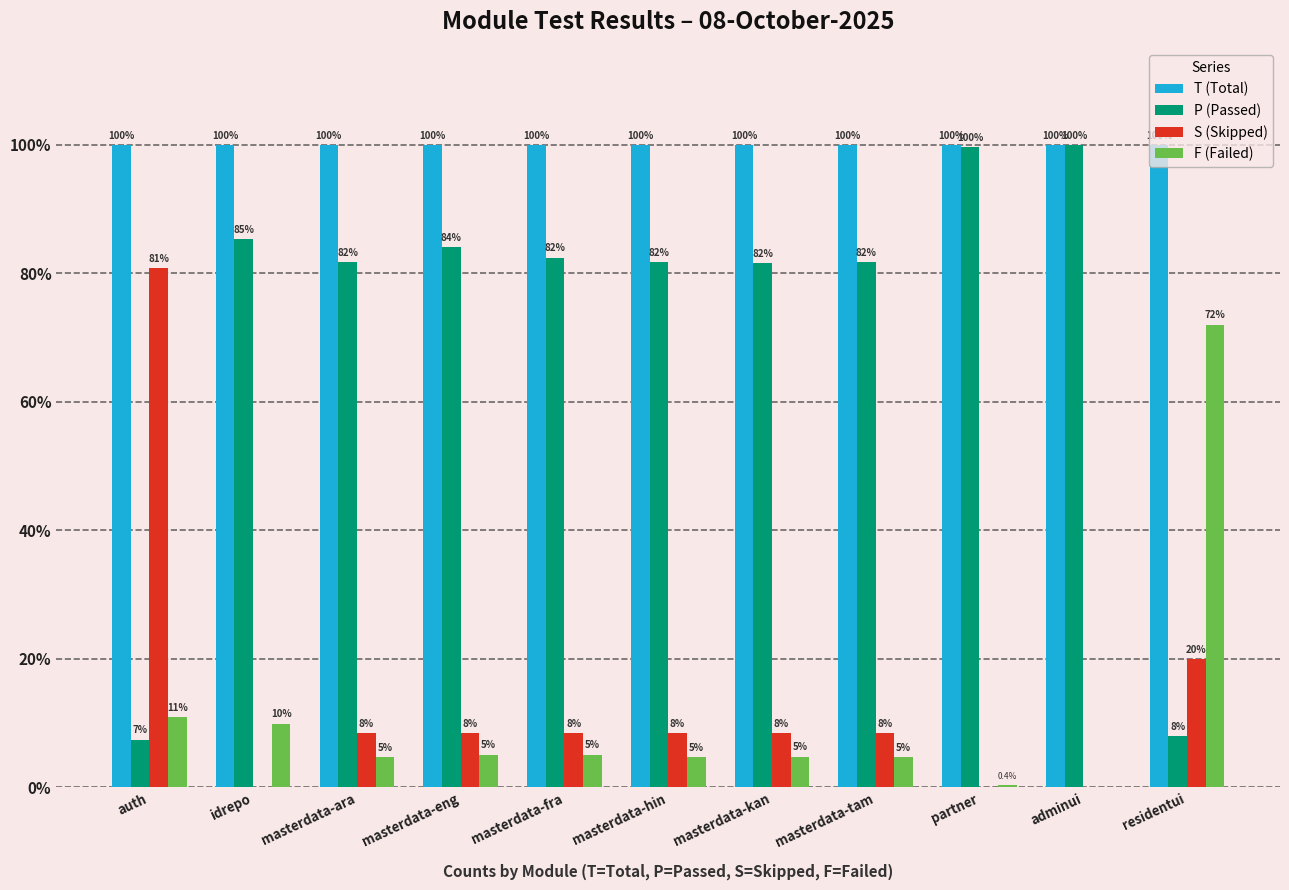

At which label is P (Passed) closest to 53?

masterdata-kan